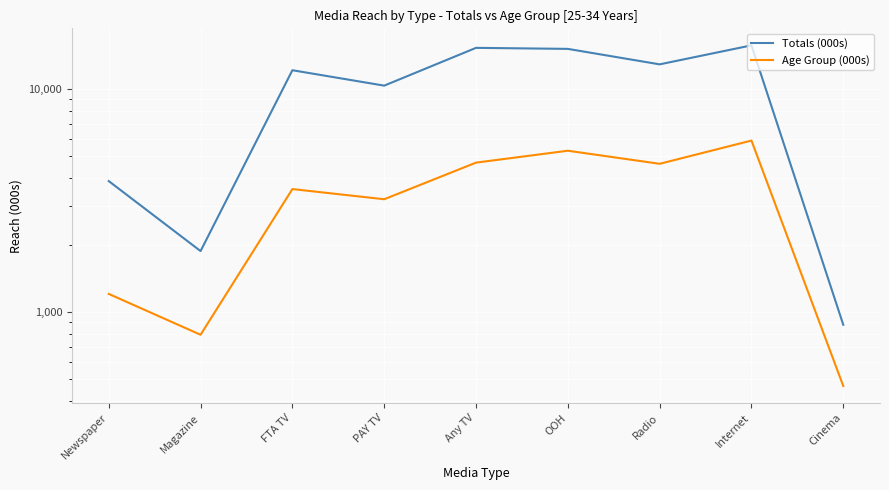

Which category has the lowest value in the Age Group (000s) series?

Cinema